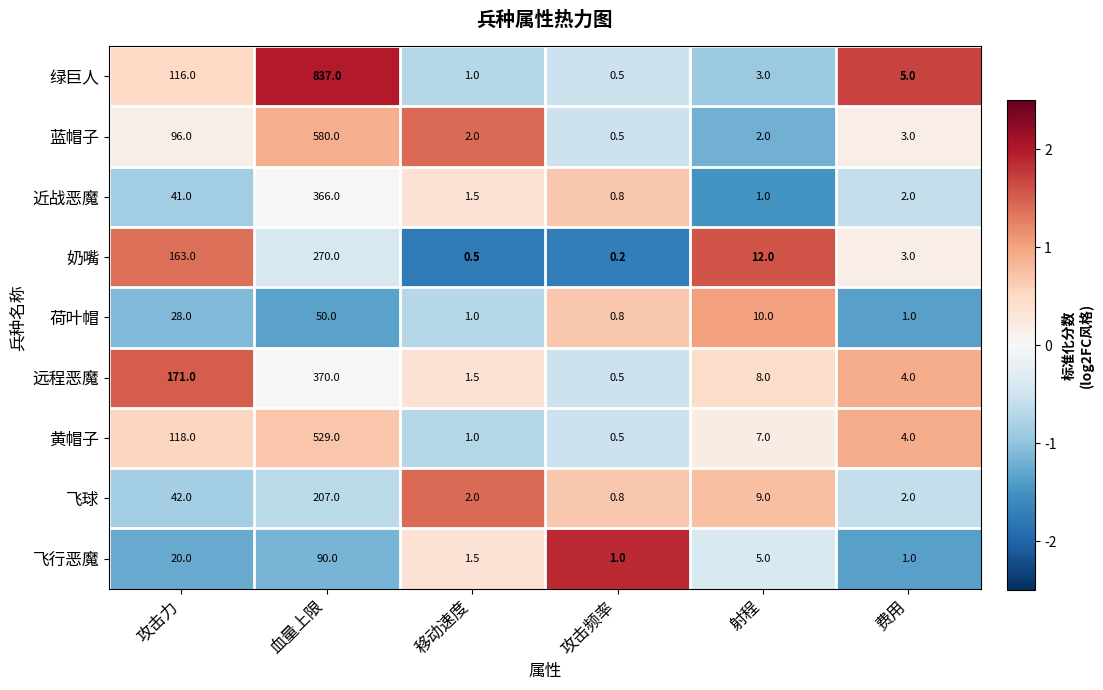

What value does the 黄帽子 series have at 费用?

4.0